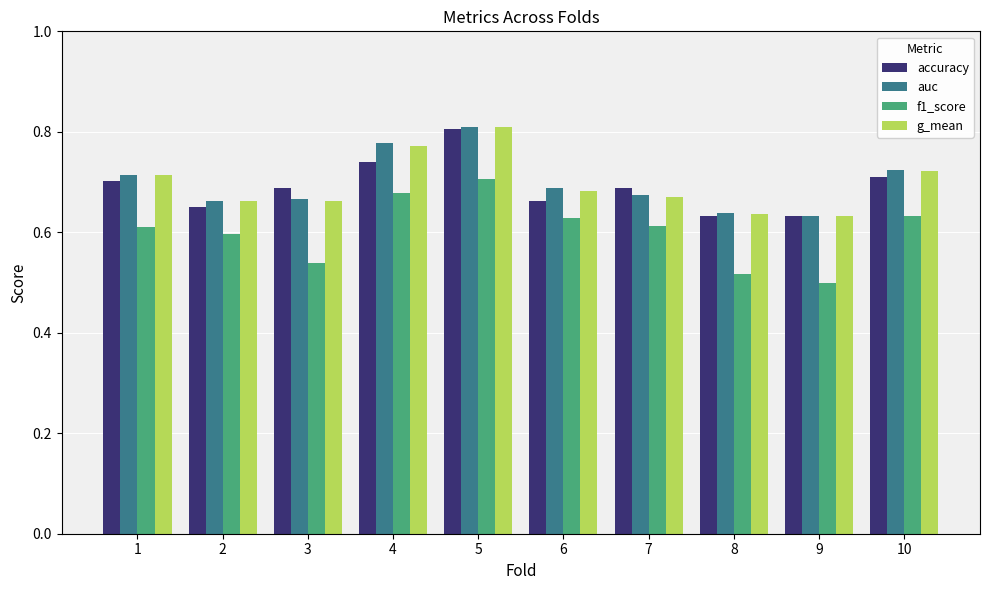

What are all the series names shown in the legend?

accuracy, auc, f1_score, g_mean